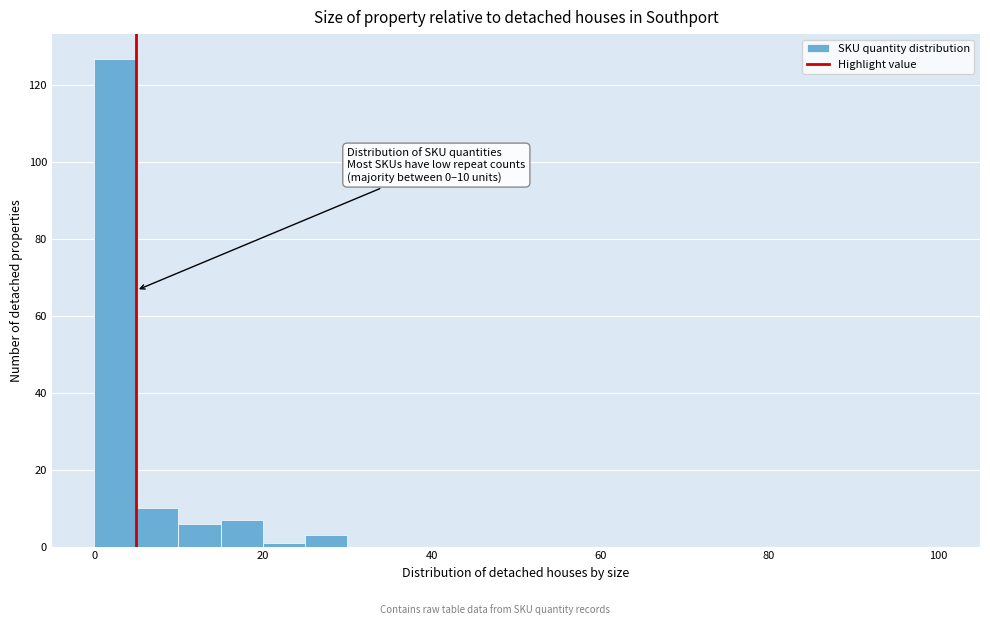

Read against the x-axis, roughly where is the centre of the tallest bar?

2